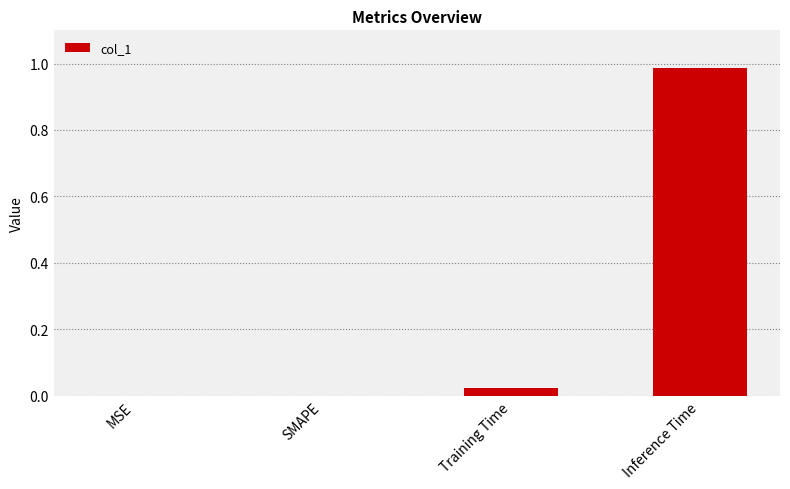

Is it true that the value at MSE is 0.4?

False